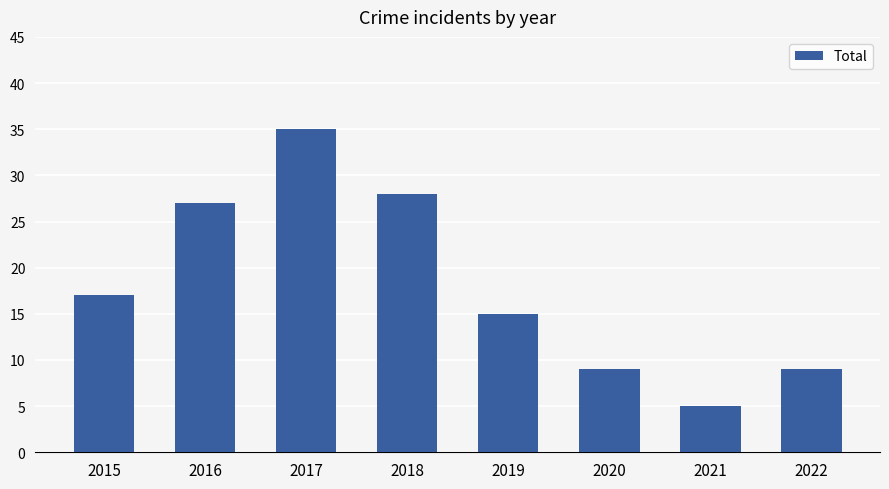

The chart shows a value of 27 at 2016. True or false?

True